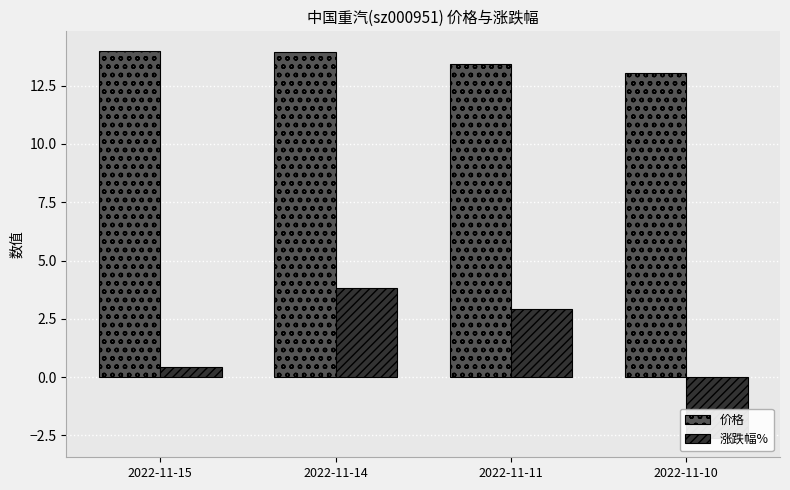

True or false: 涨跌幅% has a value of 0.6 at 2022-11-15.

False